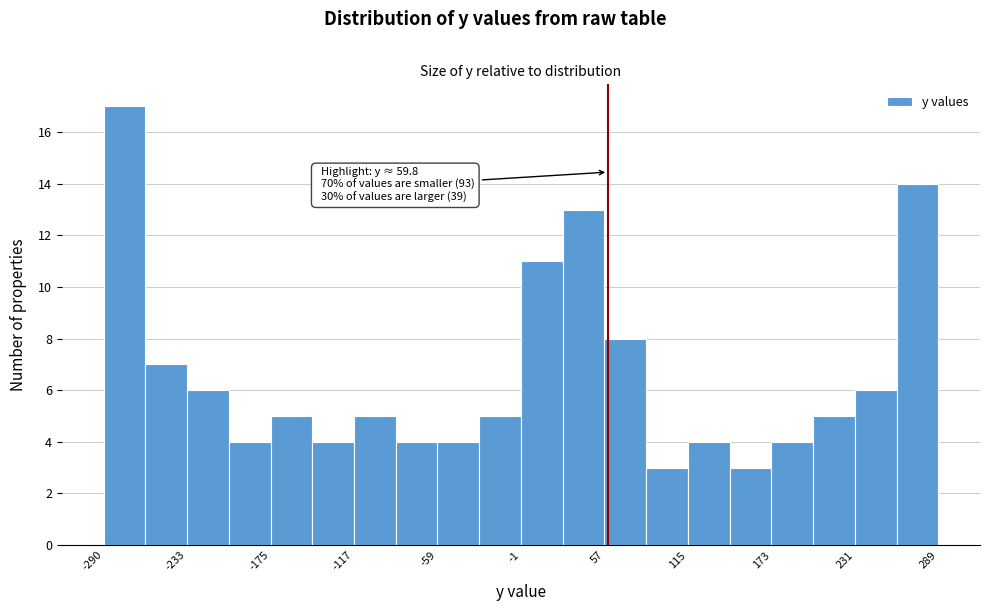

Around what value on the x-axis is the tallest bar? Give the approximate position of its centre, as read against the axis.

-280